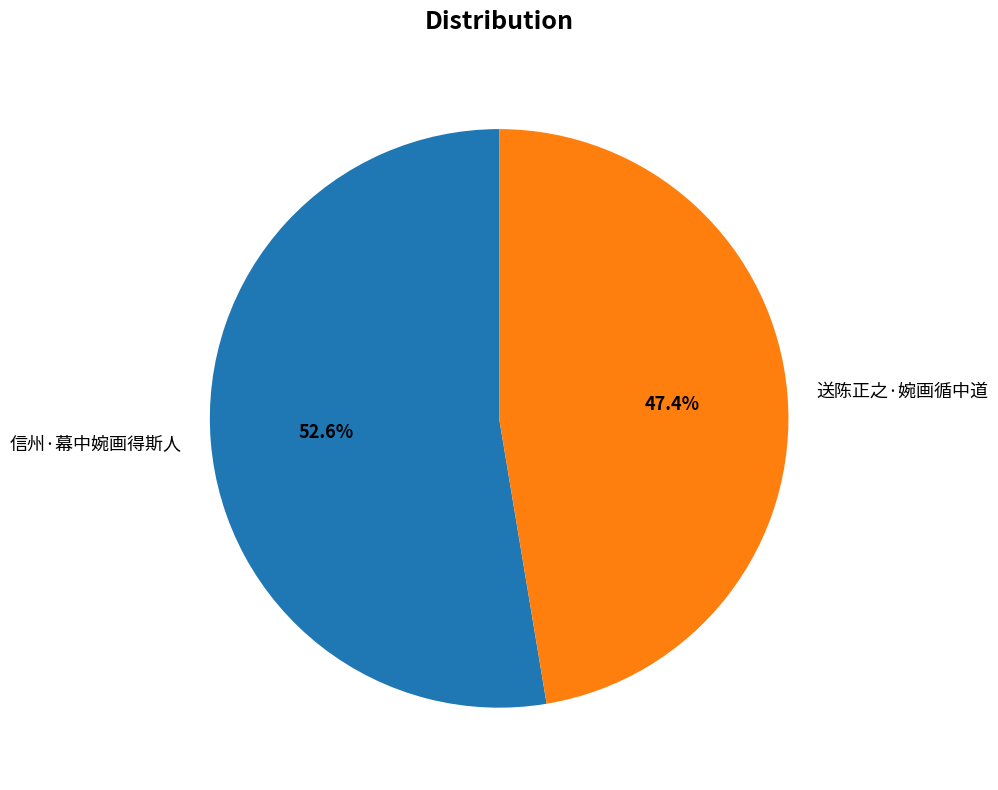

Is 送陈正之·婉画循中道 the majority of the pie?

No